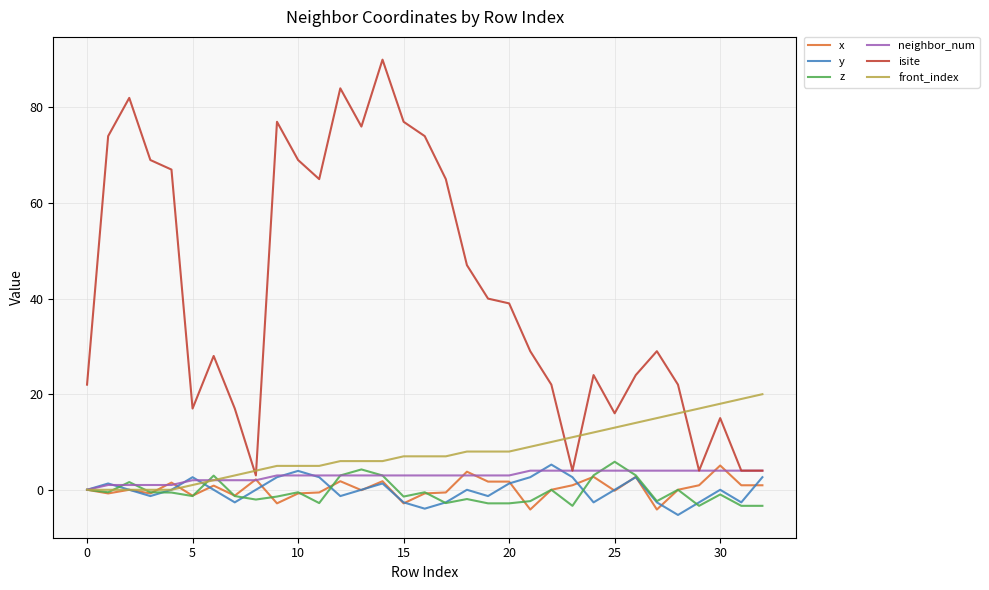

Which series has the largest total across all categories?

isite